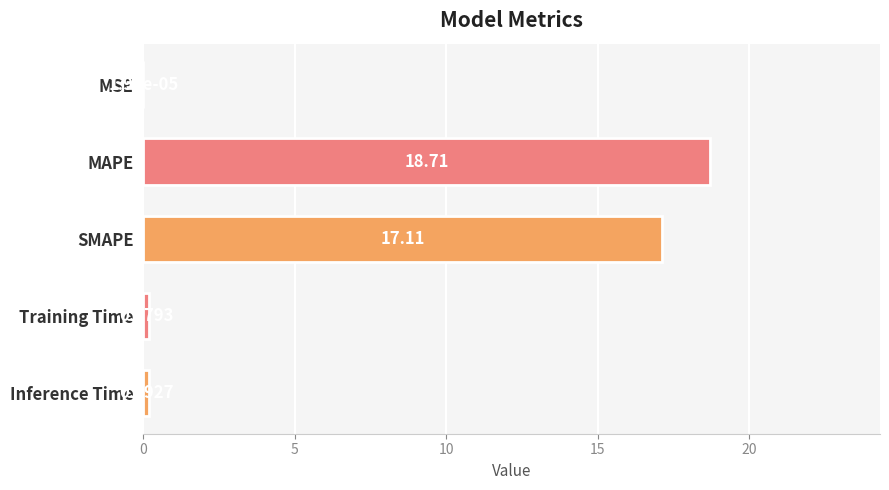

What is the sum of all values?

36.2